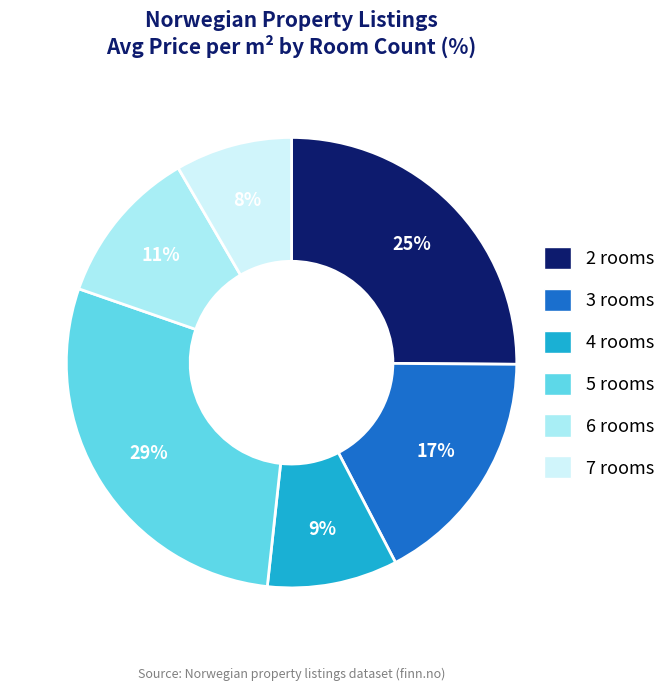

What is the ratio of the value at 7 rooms to the value at 4 rooms?

0.9